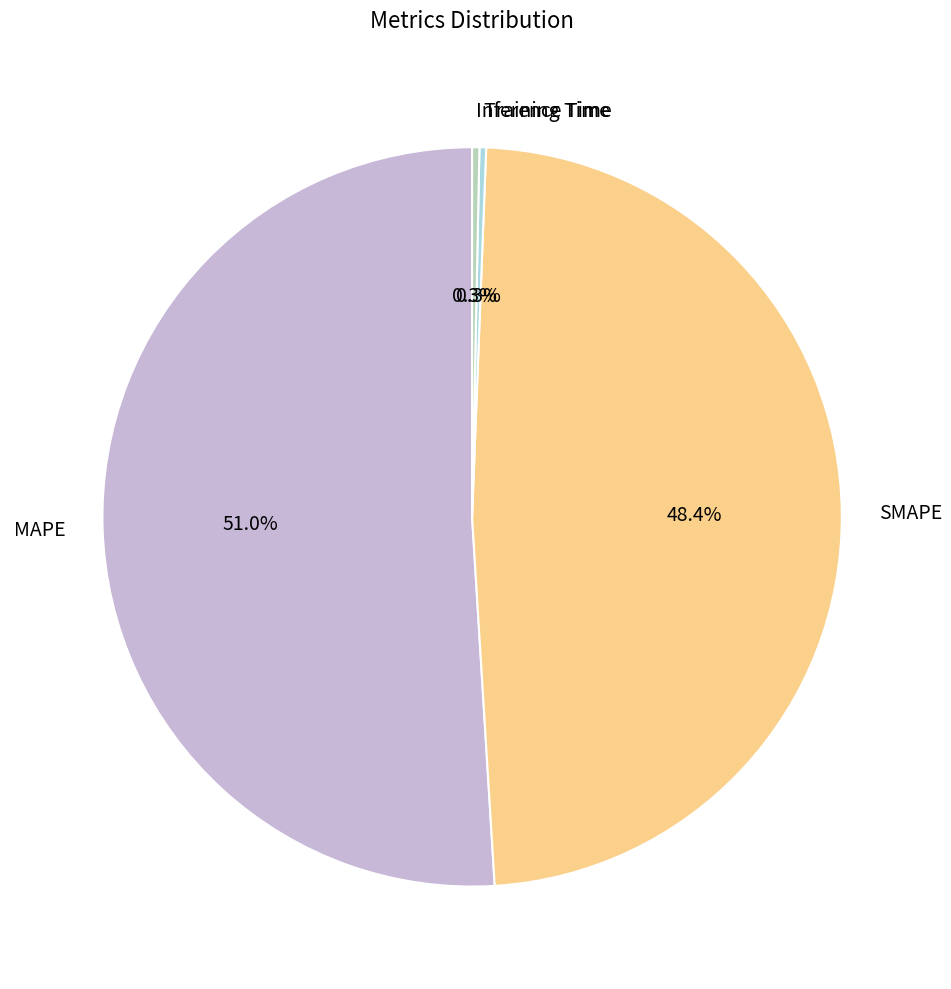

Does any single category account for the majority?

Yes